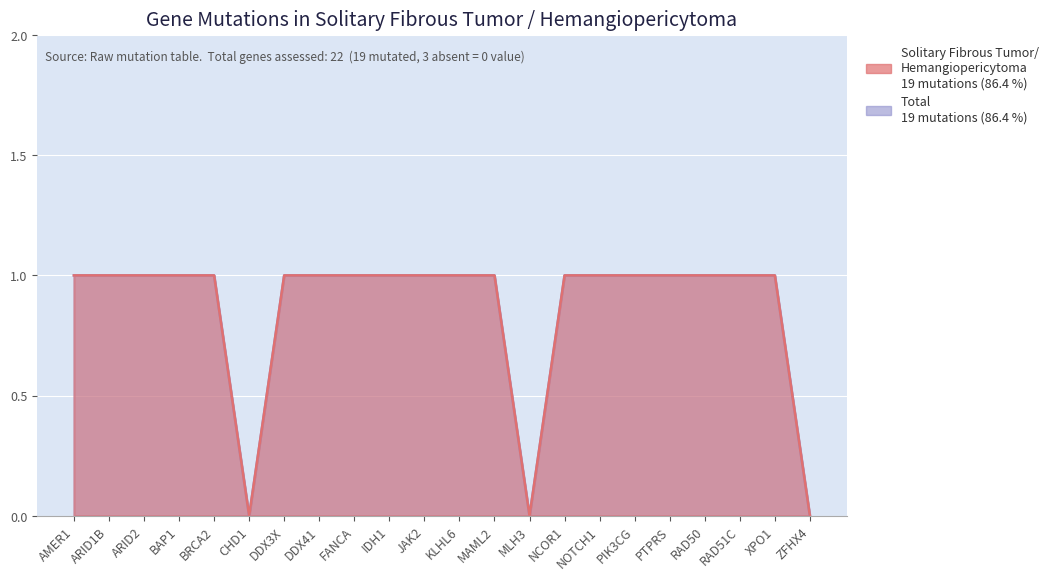

At how many categories does at least one series exceed 0?

19